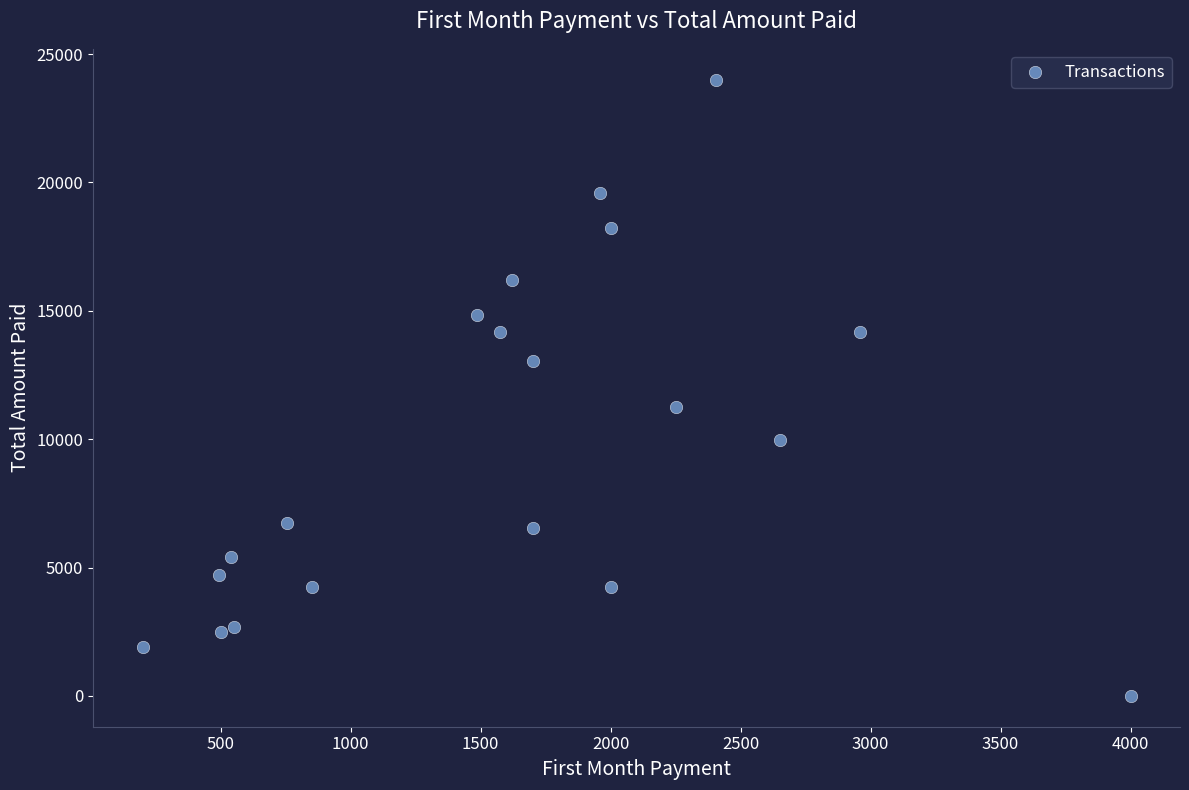

What Y value in the scatter plot is closest to 12002?

11250